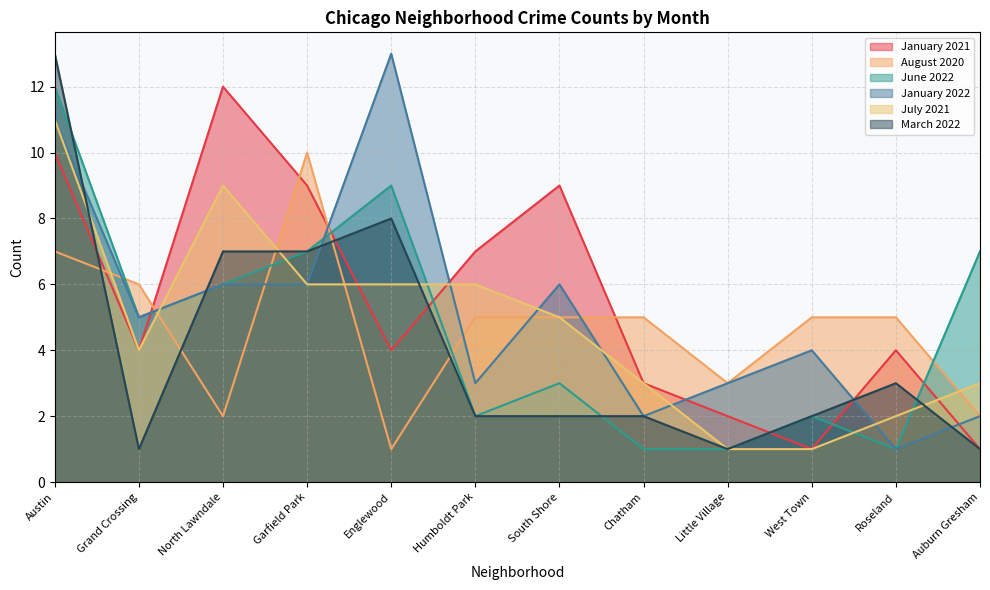

Where is the first local maximum for July 2021?

North Lawndale